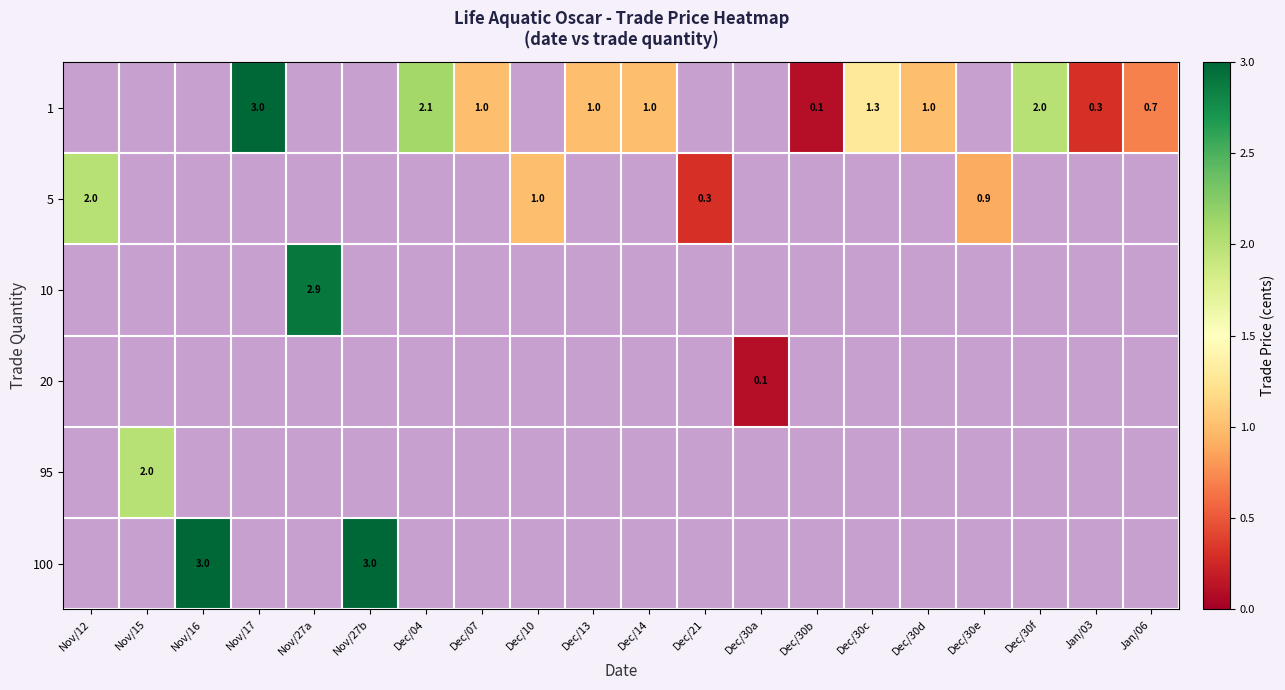

What is the smallest value displayed?

0.1